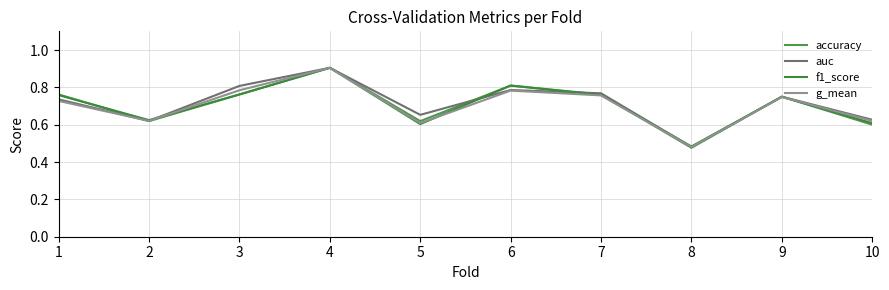

Where is f1_score nearest to the value 0?

8